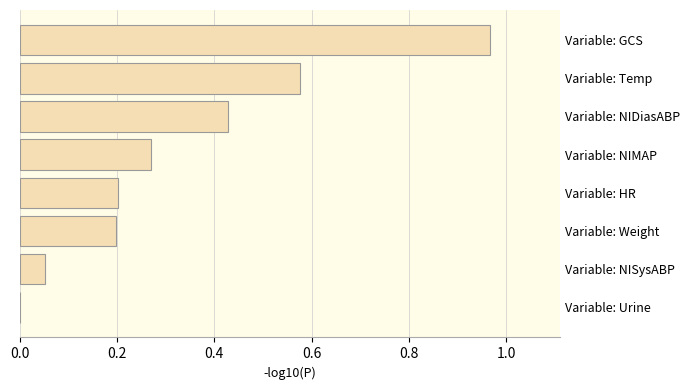

How many positive values are there?

7